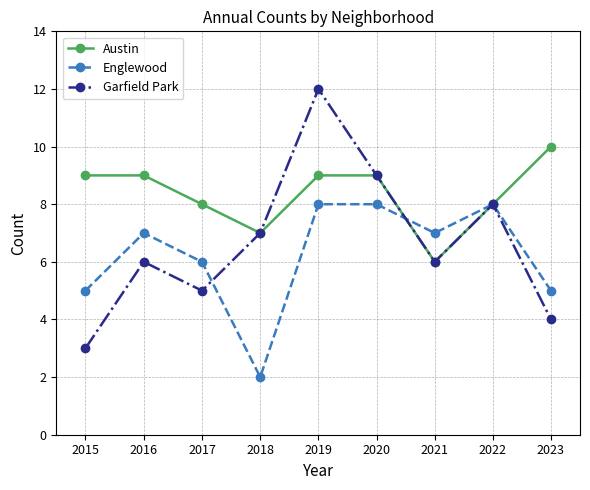

How many interior local valleys does the Garfield Park series have?

2